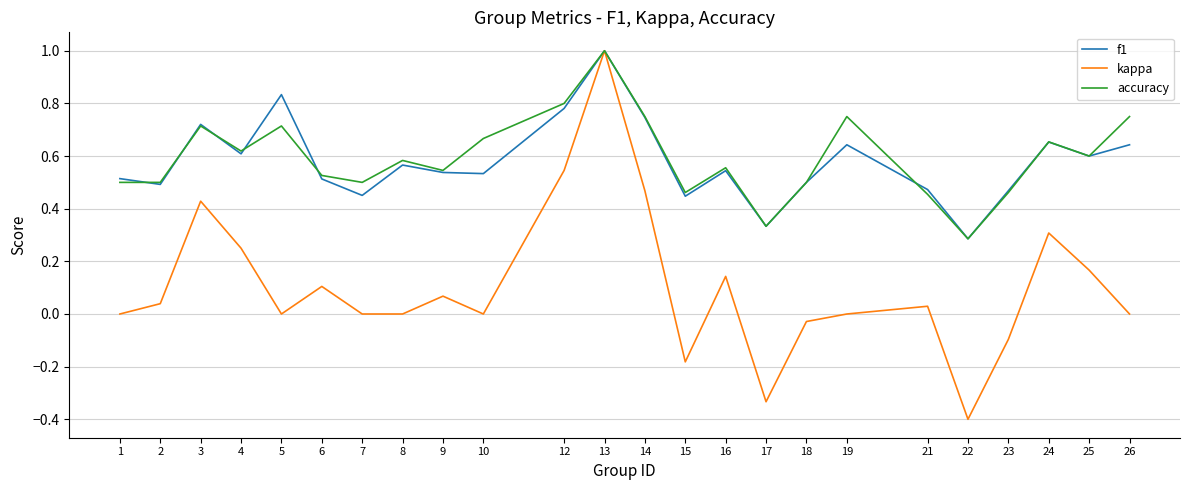

The value of f1 at 25 is 0.8. True or false?

False